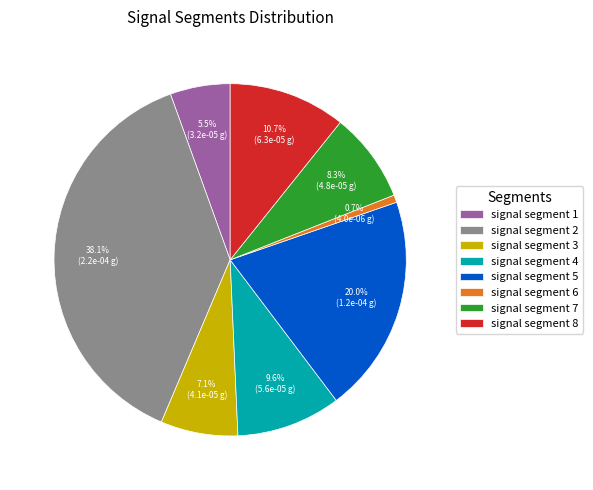

To the nearest percent, what percentage of the pie is signal segment 3?

7%